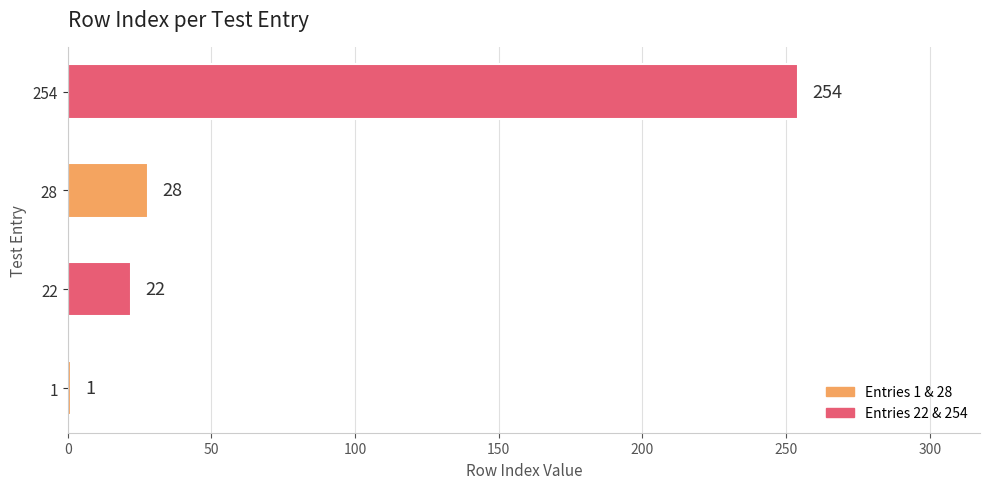

What is the change in value from 1 to 28?

+27